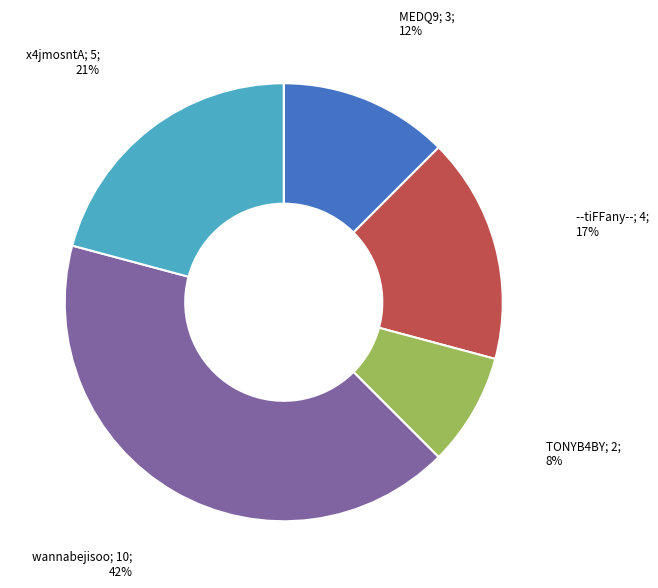

To the nearest percent, what is the average slice percentage?

20%